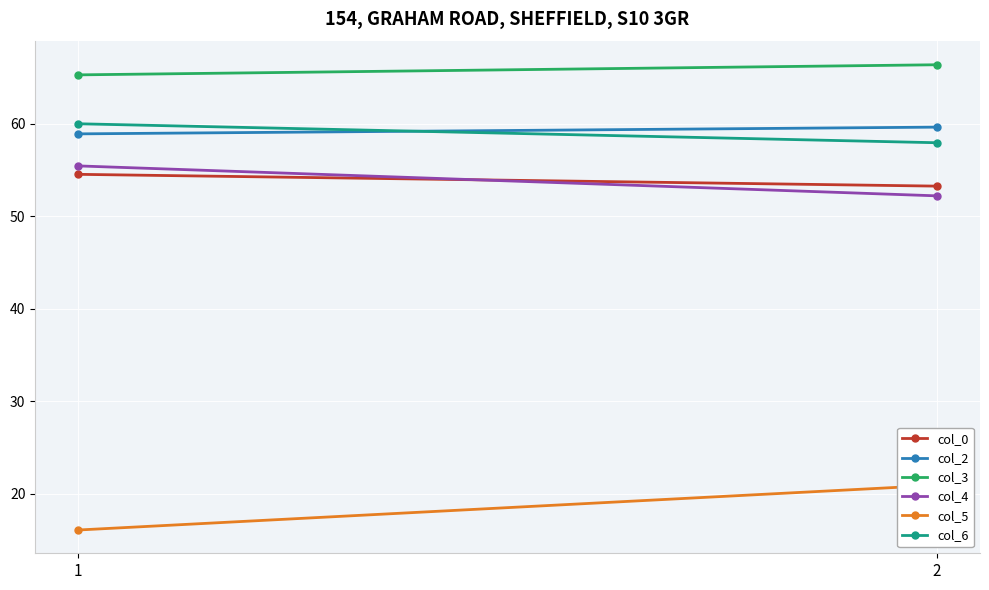

Rank the series by their maximum value, from lowest to highest.

col_5, col_0, col_4, col_2, col_6, col_3